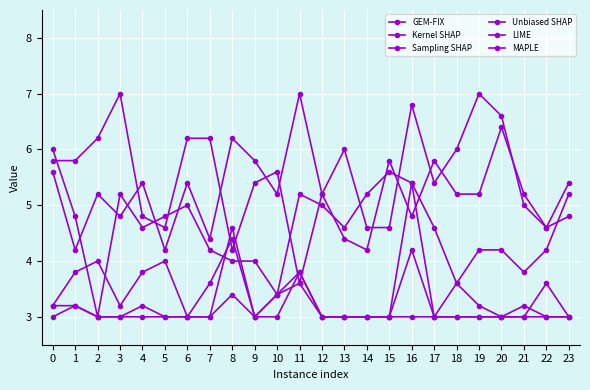

After their last crossing, which series has the higher values: MAPLE or LIME?

LIME